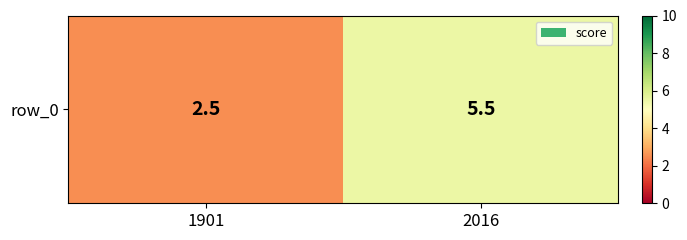

List the labels in order of value, smallest first.

1901, 2016